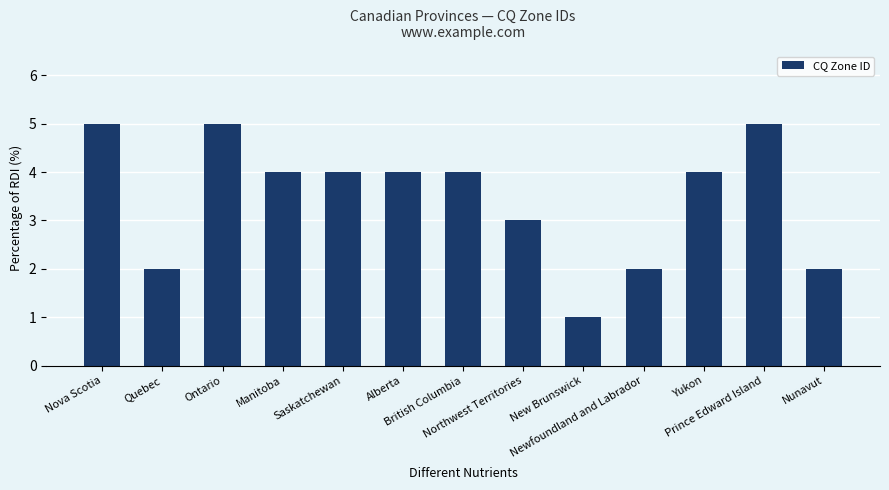

What is the difference between the maximum and second lowest values?

3